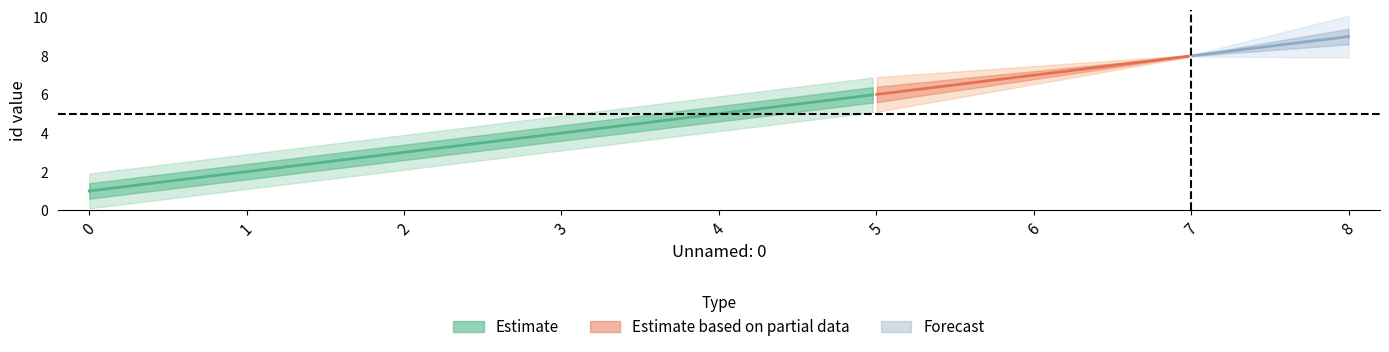

True or false: the data shows 1 at 0.

False